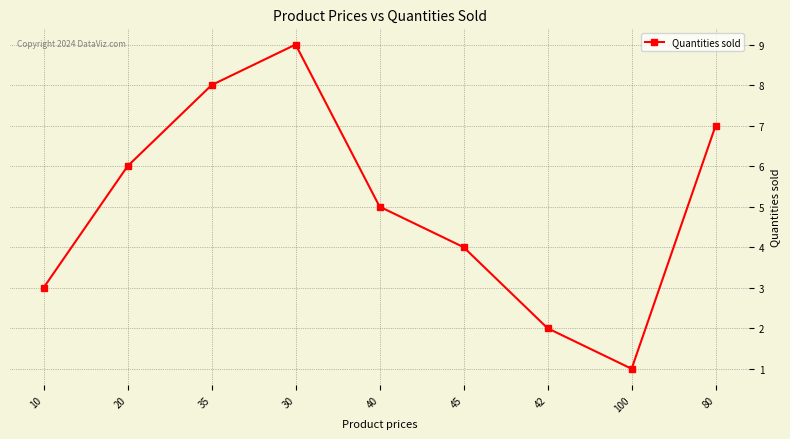

Is this an area chart (filled region under the line)?

No